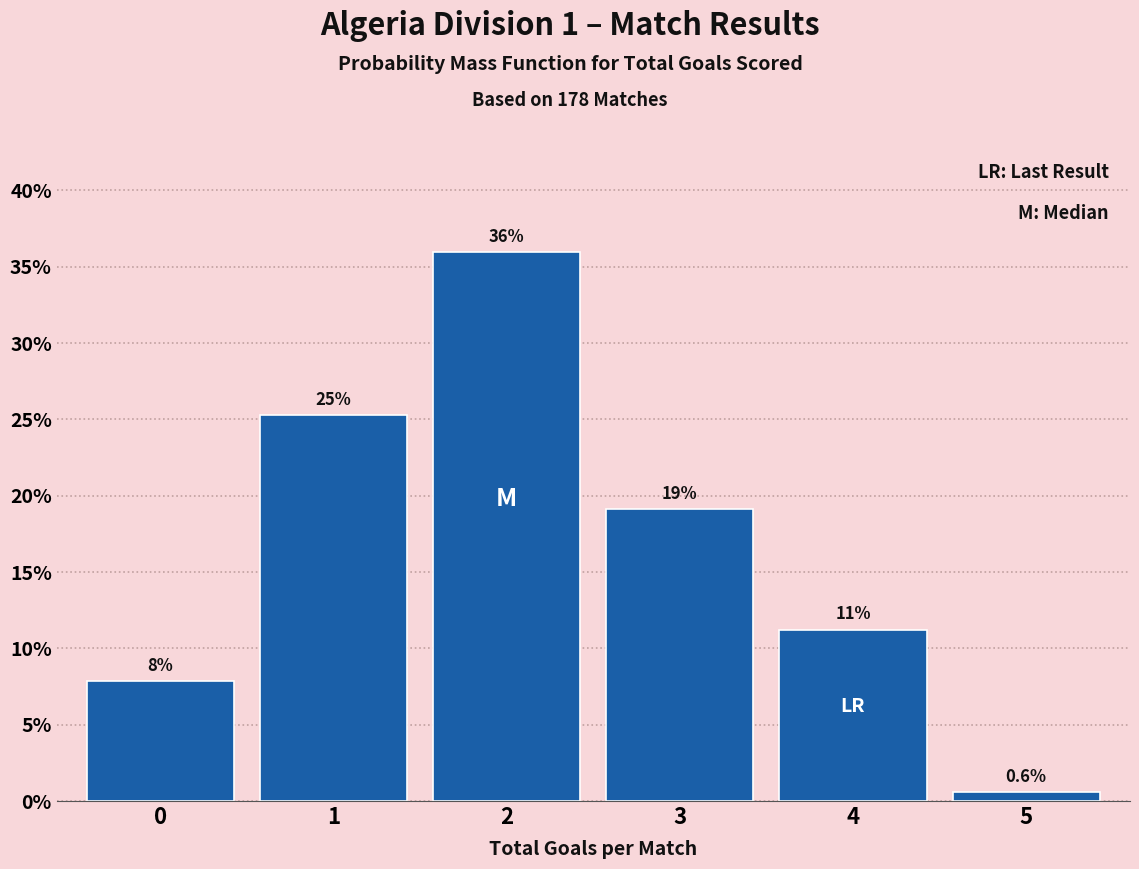

How many bars are there in total?

6